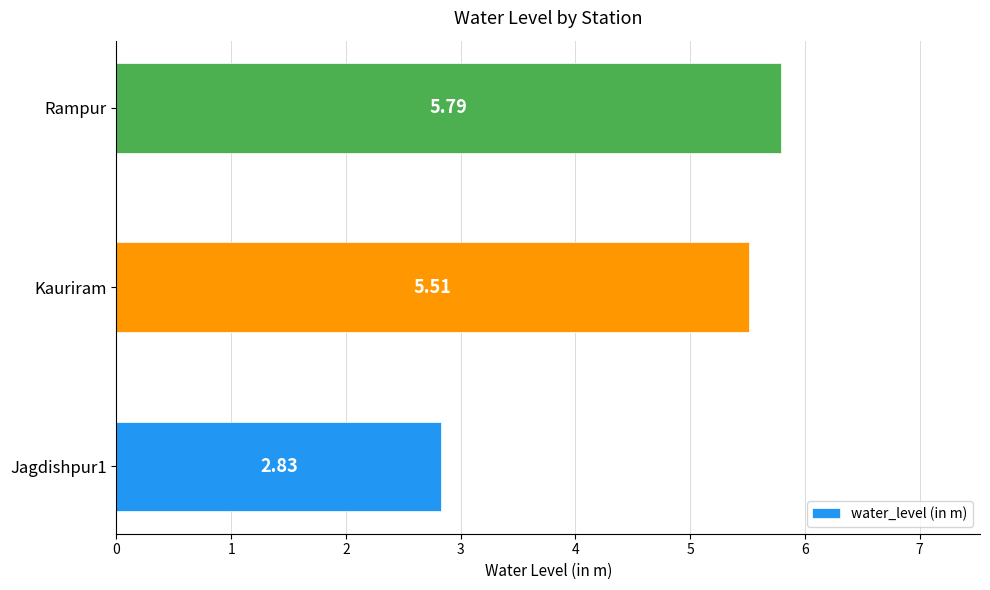

Approximately how many times larger is the value at Kauriram compared to Rampur?

1.0